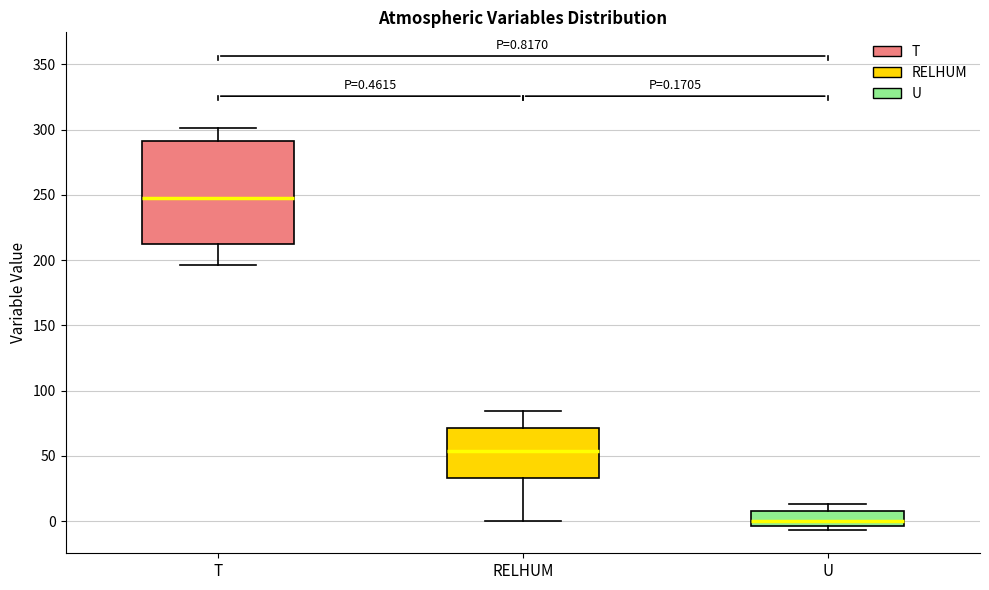

Which box's median line is the lowest?

U